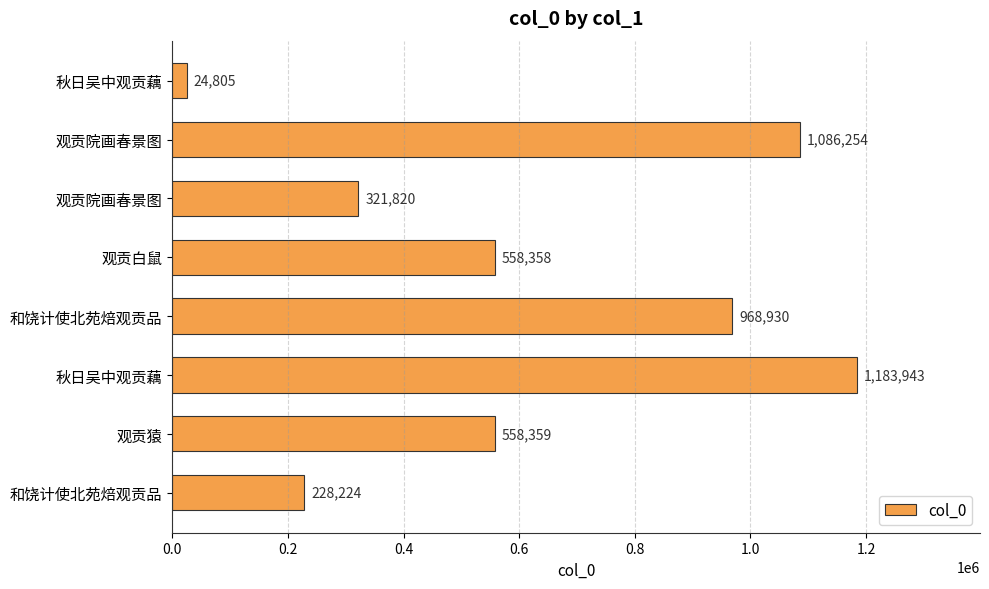

How many data points are less than 558359?

4